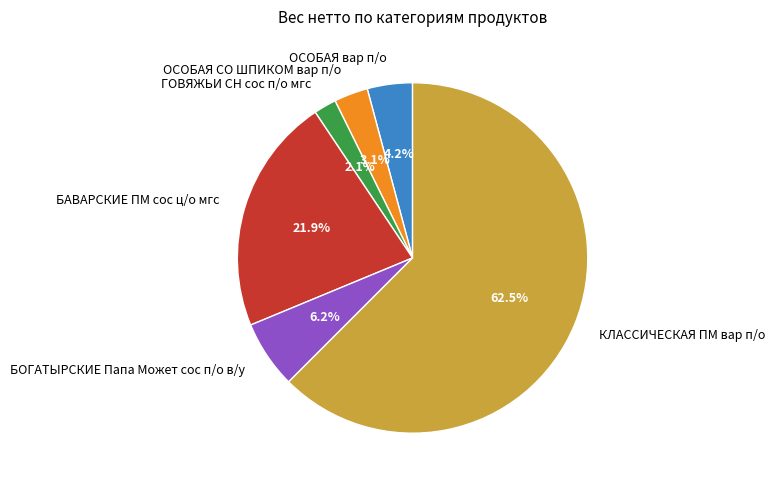

Between БАВАРСКИЕ ПМ сос ц/о мгс and БОГАТЫРСКИЕ Папа Может сос п/о в/у, which is larger?

БАВАРСКИЕ ПМ сос ц/о мгс